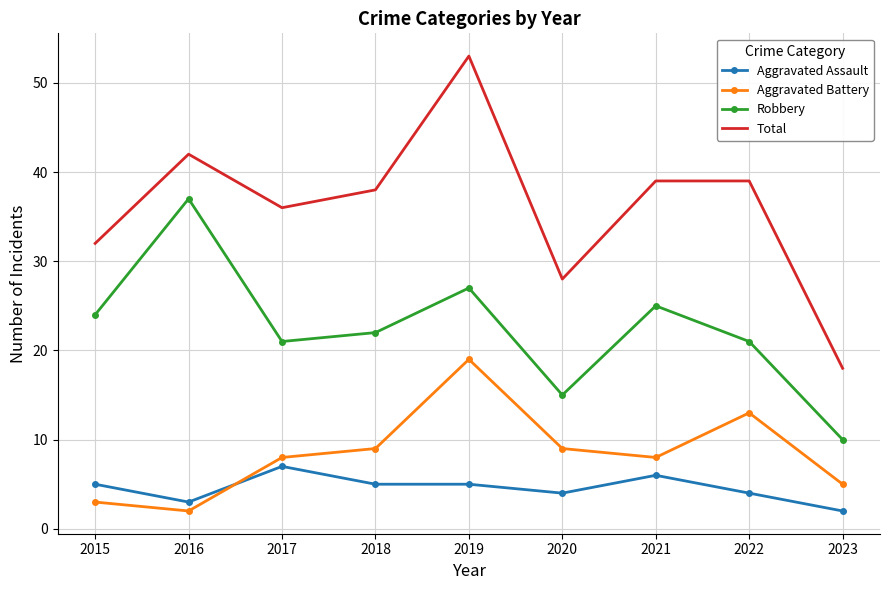

What is the difference between the Robbery values at 2015 and 2020?

9